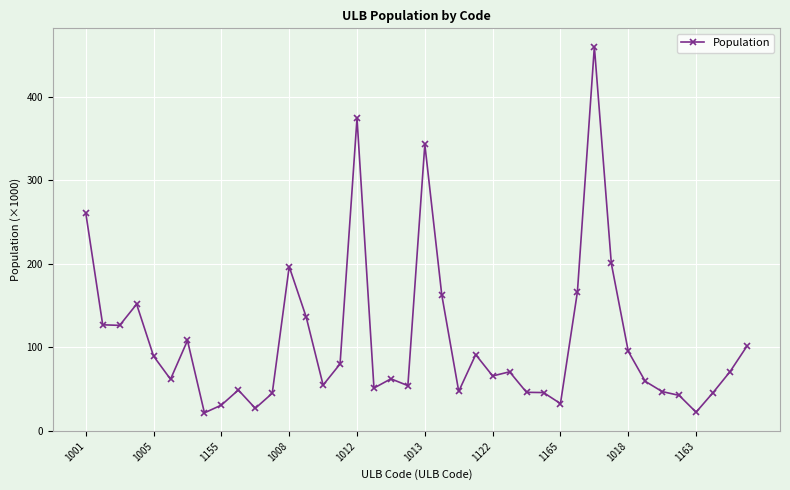

What is the sum of all values?

4323.7